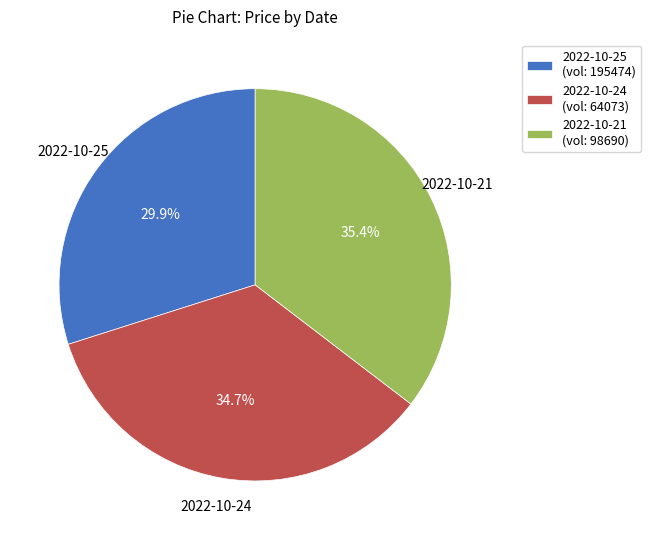

How many segments does this pie chart have?

3